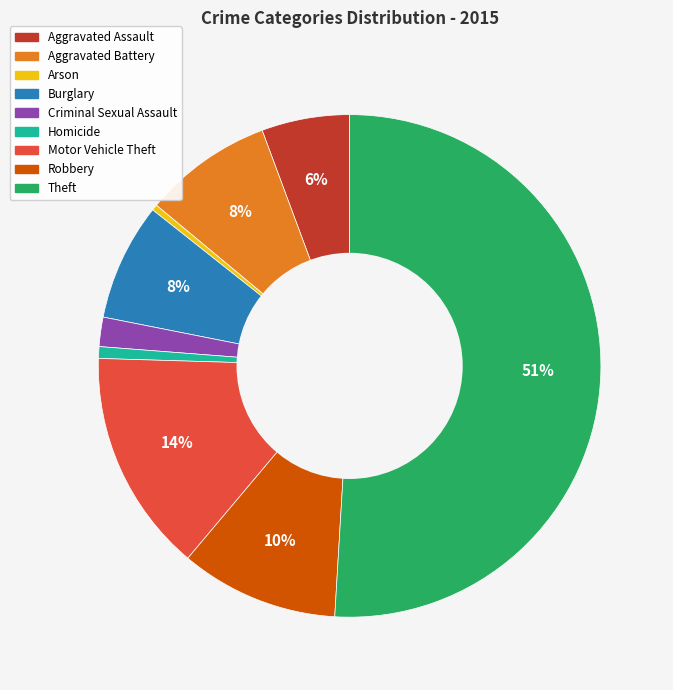

To the nearest percent, what is the difference between the largest and smallest slice percentages?

51%